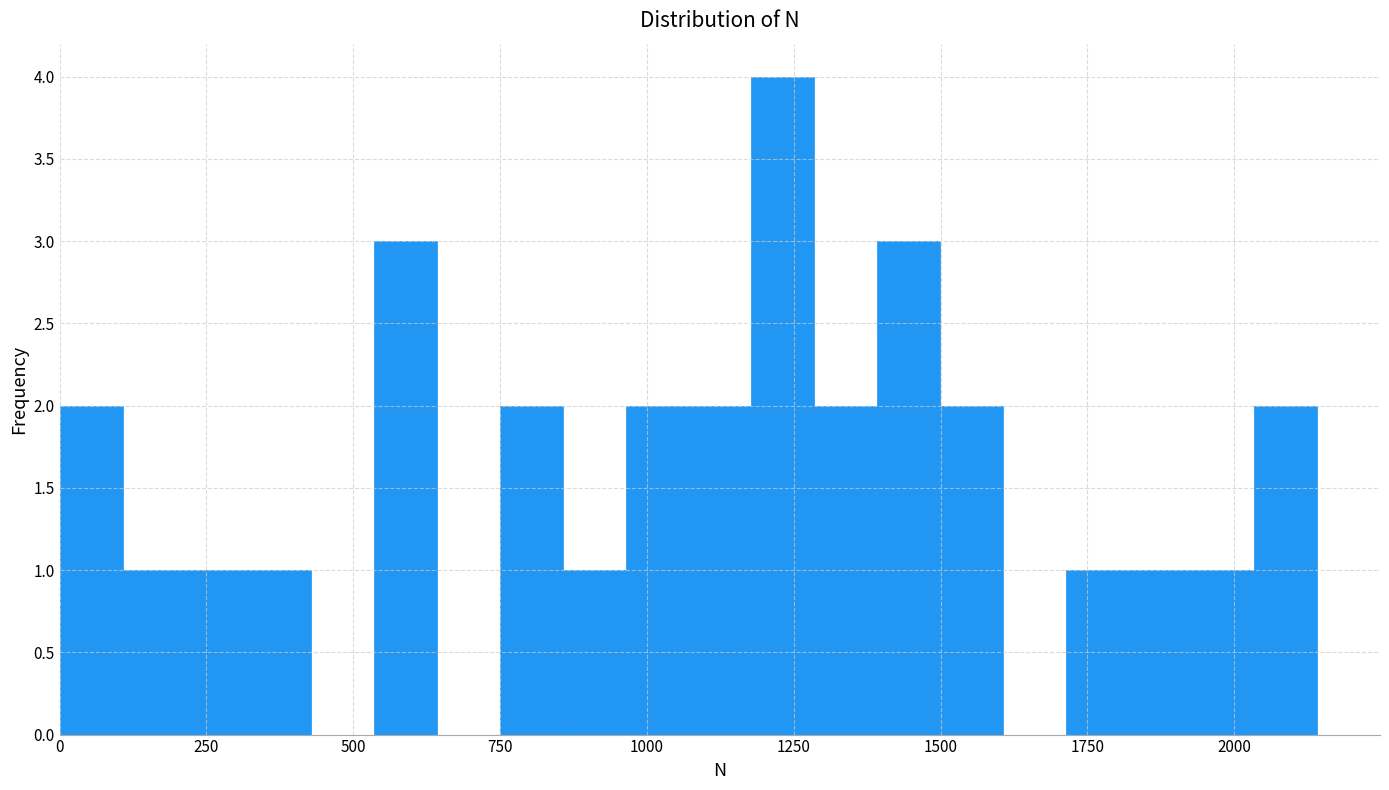

Around what value on the x-axis is the tallest bar? Give the approximate position of its centre, as read against the axis.

1250